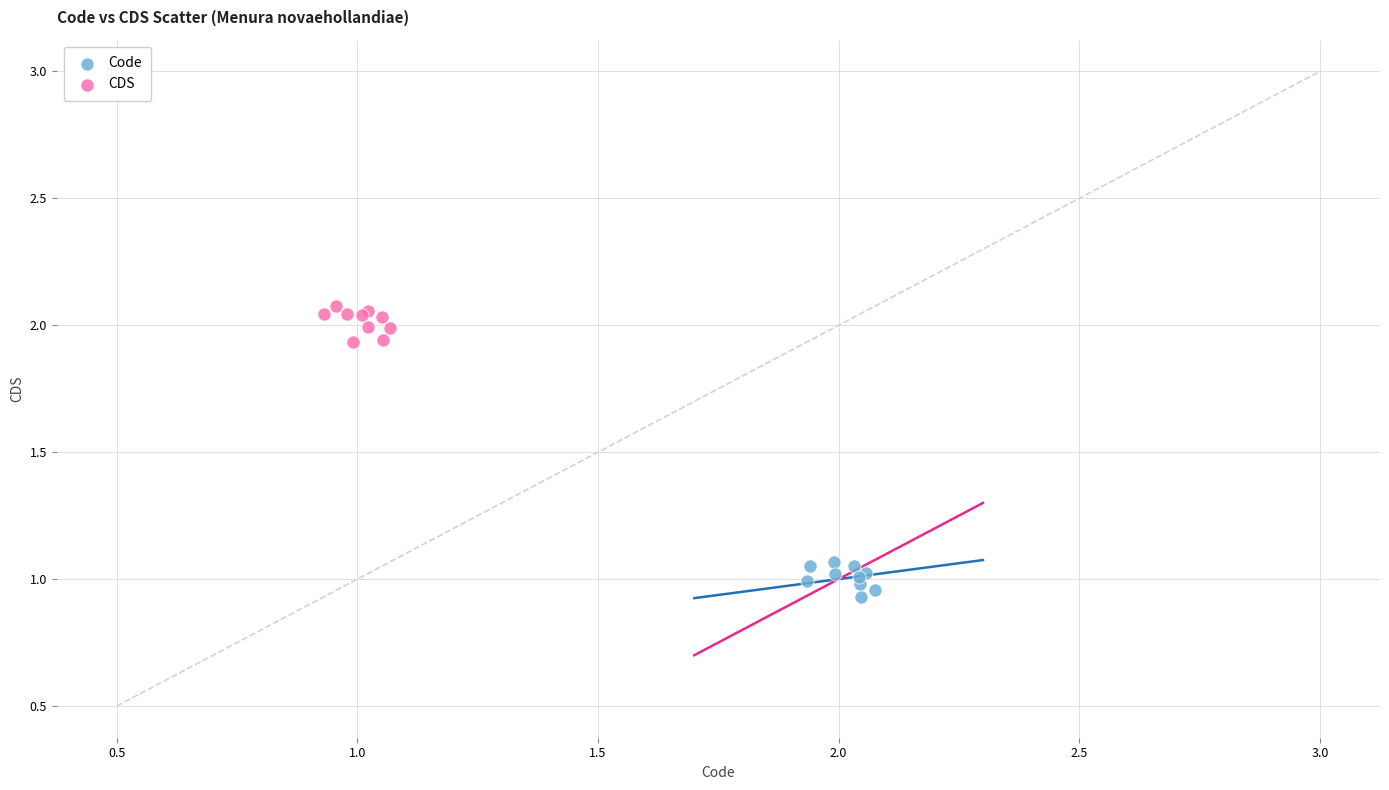

Which series reaches the minimum Y coordinate?

Code